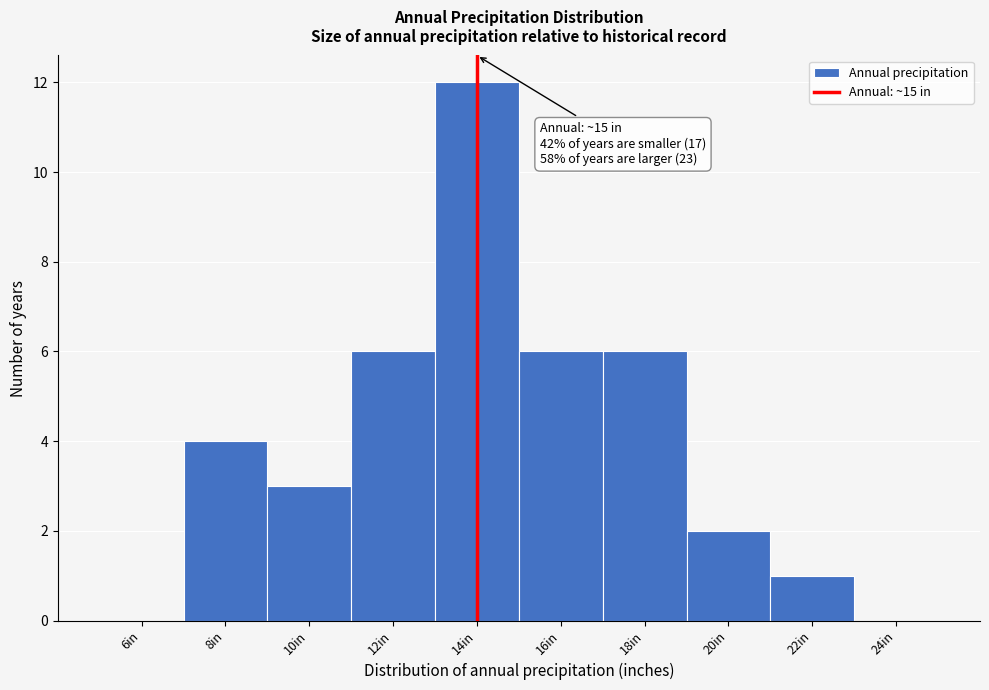

Reading right to left, list all the values displayed in this chart.

24in=0	22in=1	20in=2	18in=6	16in=6	14in=12	12in=6	10in=3	8in=4	6in=0